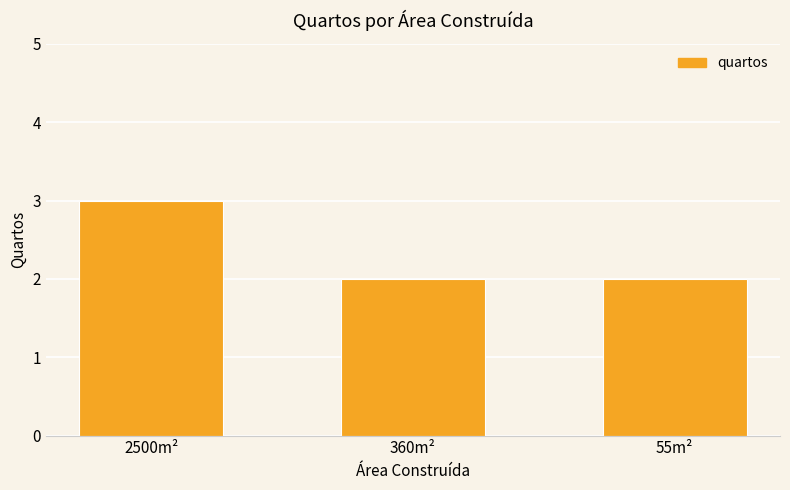

Count the number of data series in this chart.

1